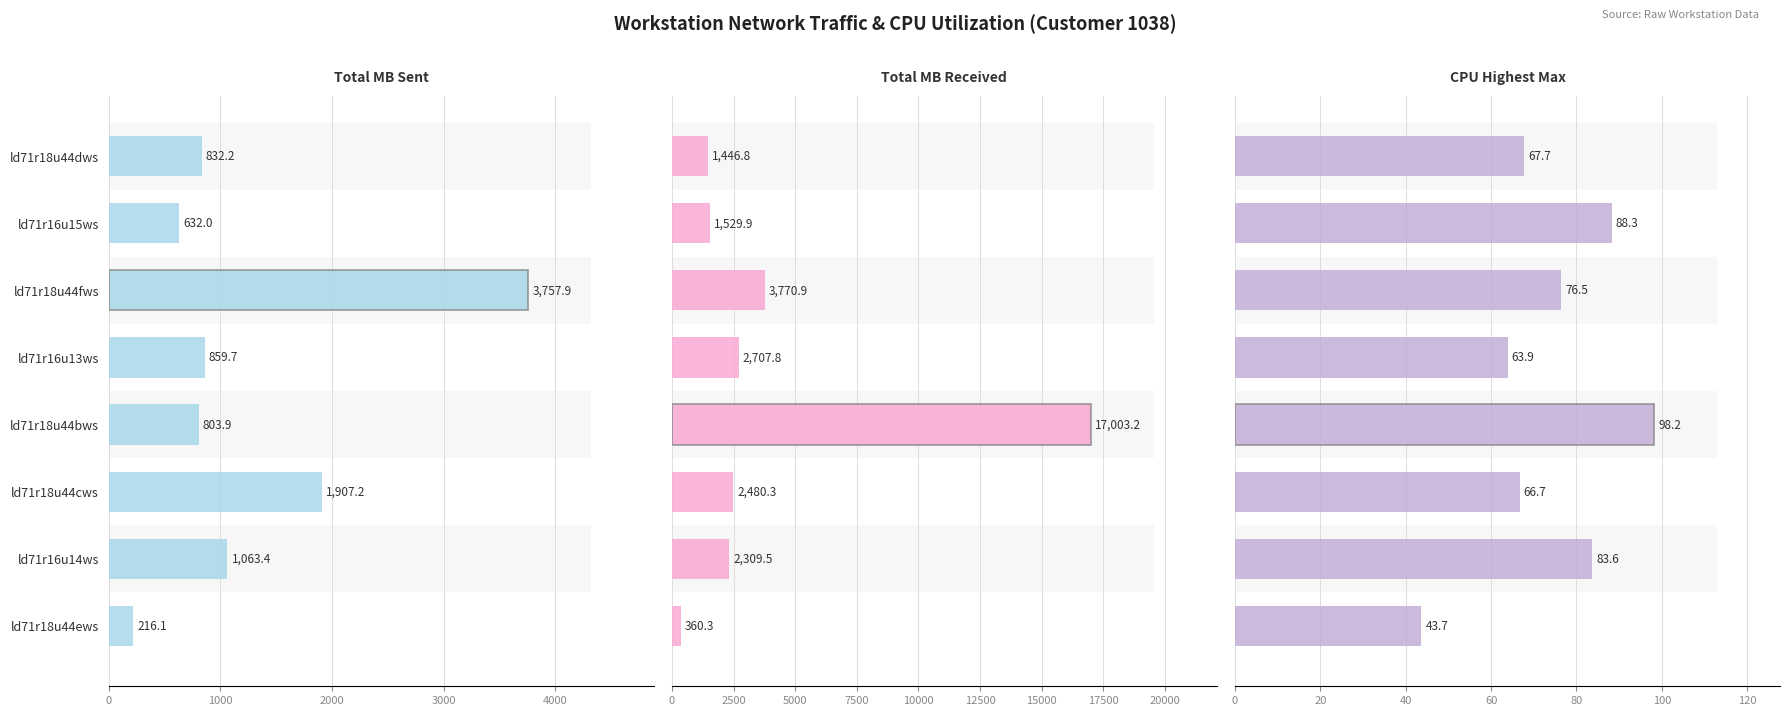

Is it true that Total MB Received equals 2707.8 at ld71r16u13ws?

True